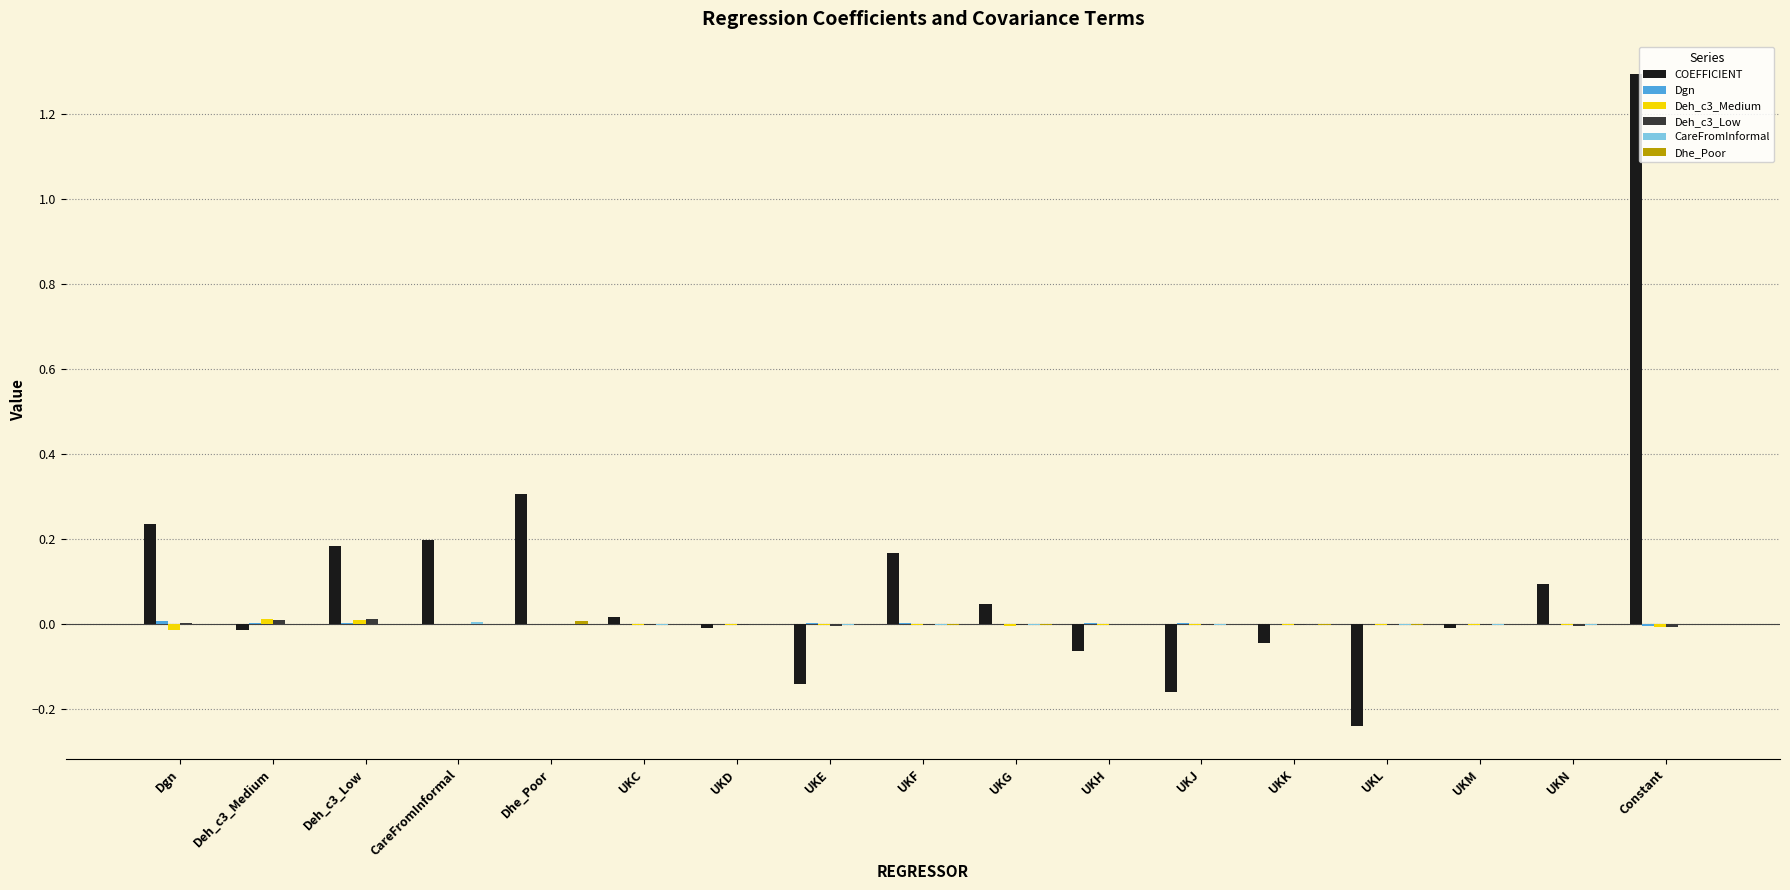

Which series has the largest total across all categories?

COEFFICIENT